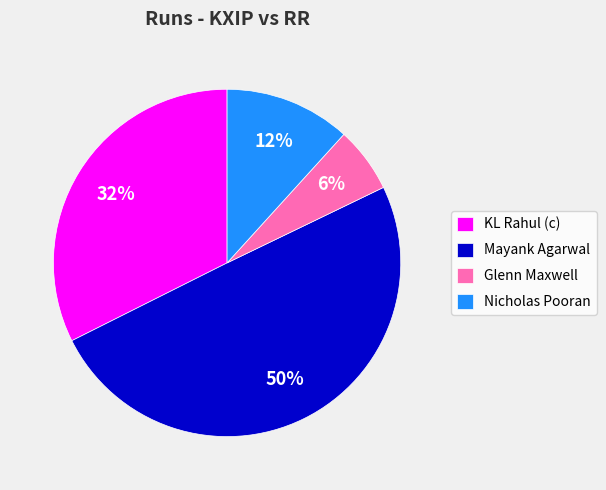

Between Glenn Maxwell and Mayank Agarwal, which is larger?

Mayank Agarwal